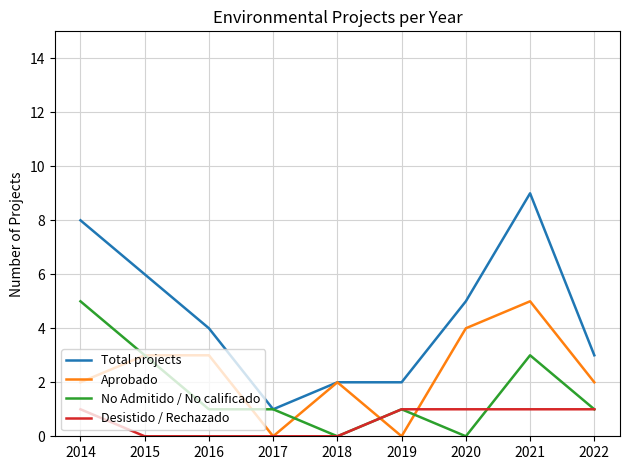

Which series has the widest spread of values?

Total projects